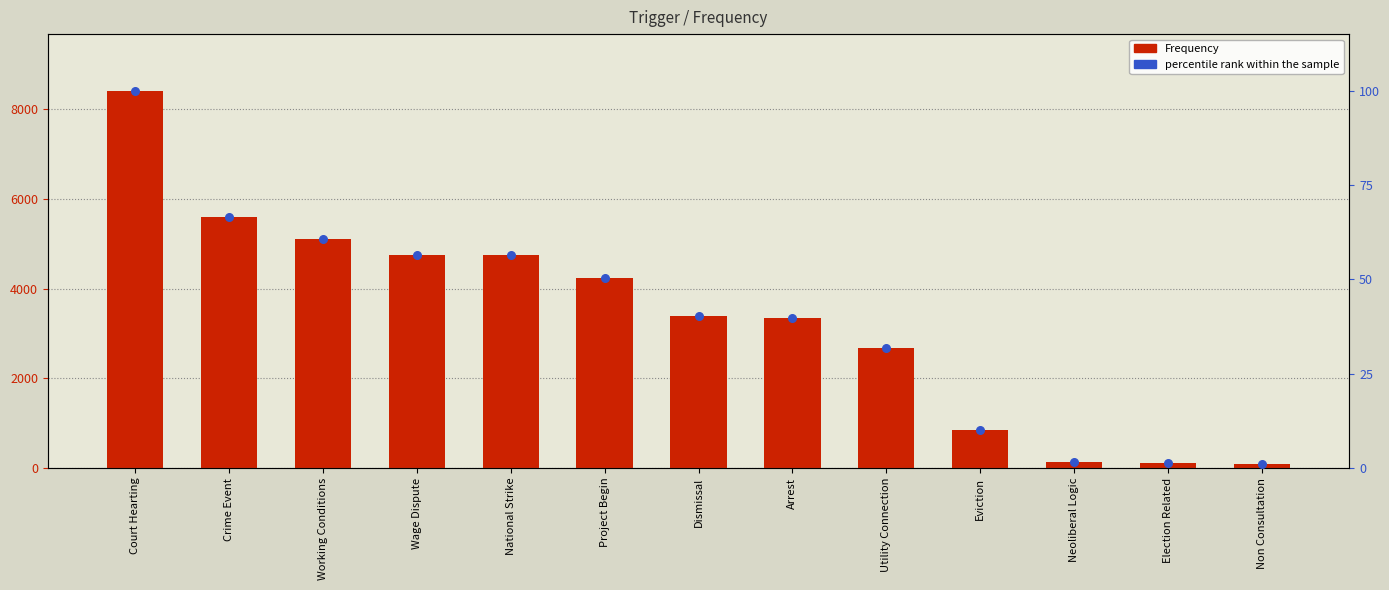

Which series reaches the maximum Y coordinate?

Frequency